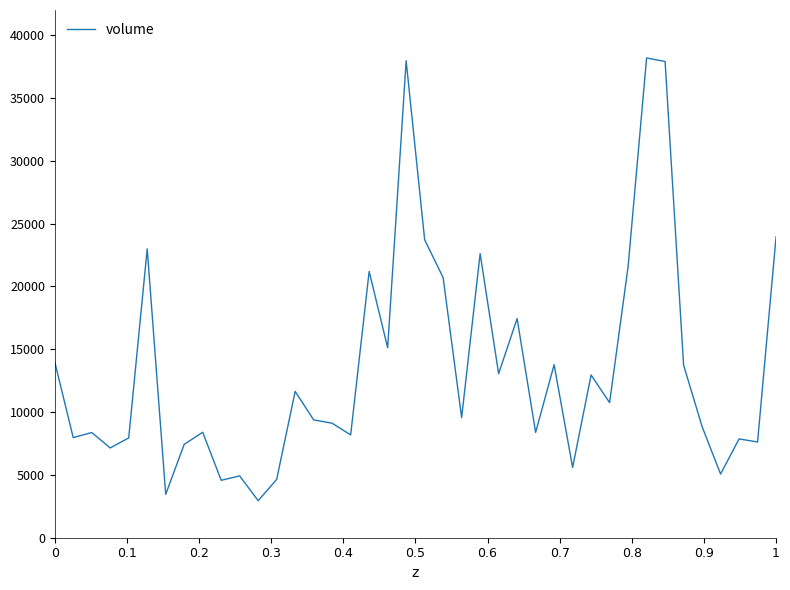

What is the greatest value displayed?

38188.3